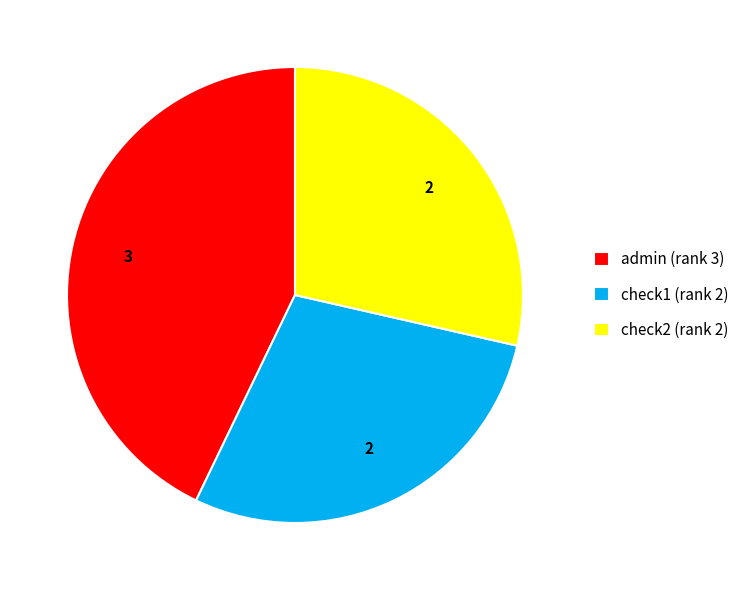

Is there a majority slice in this chart?

No